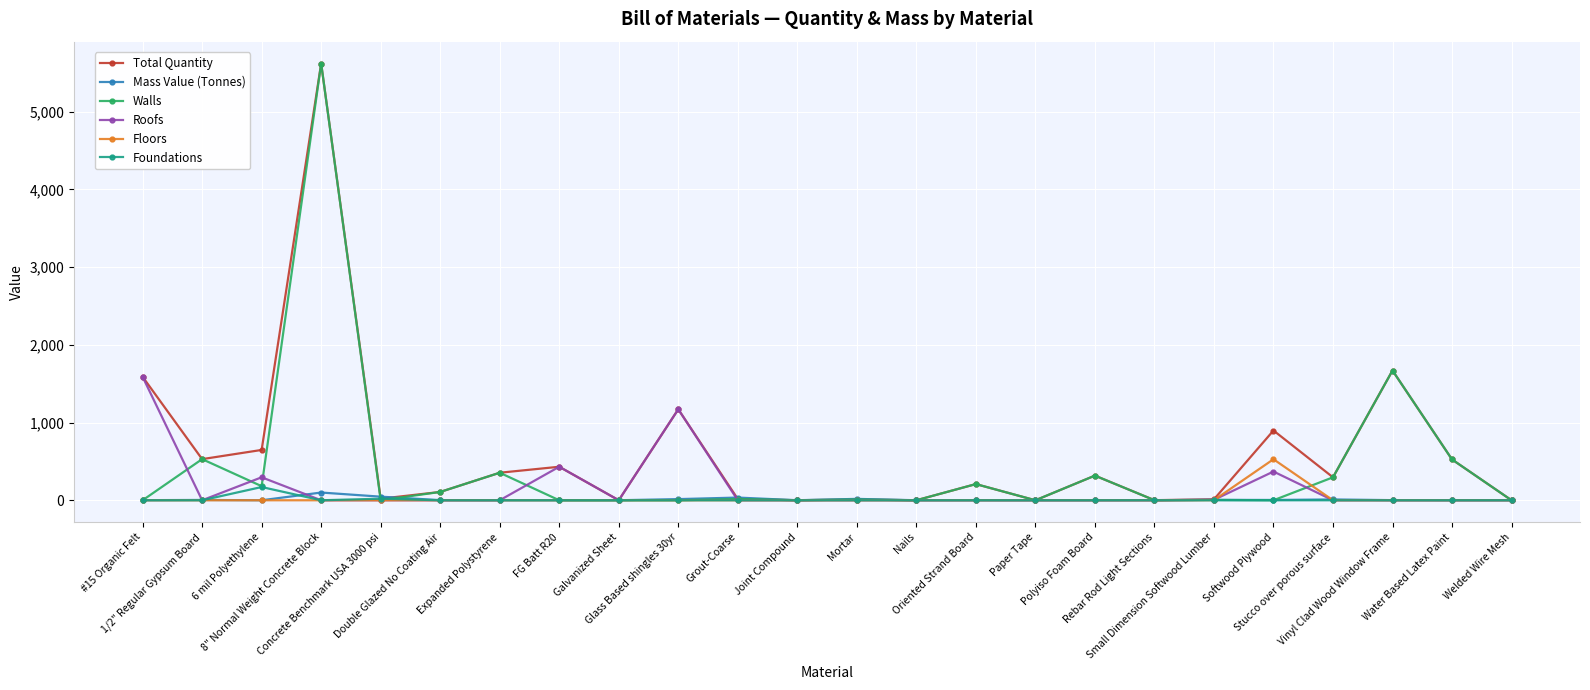

What is the greatest value displayed?

5618.8